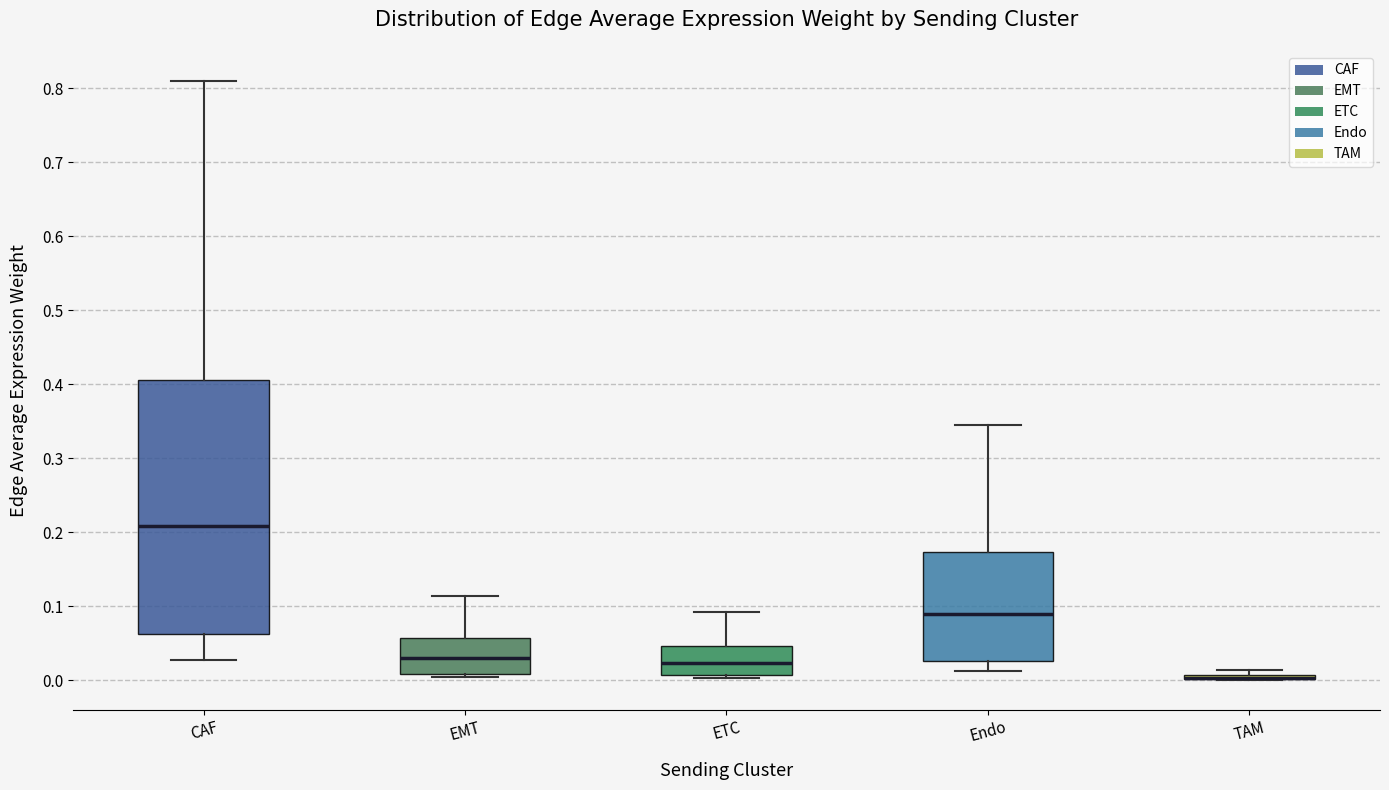

Which box is the tallest, from its lower edge to its upper edge?

CAF